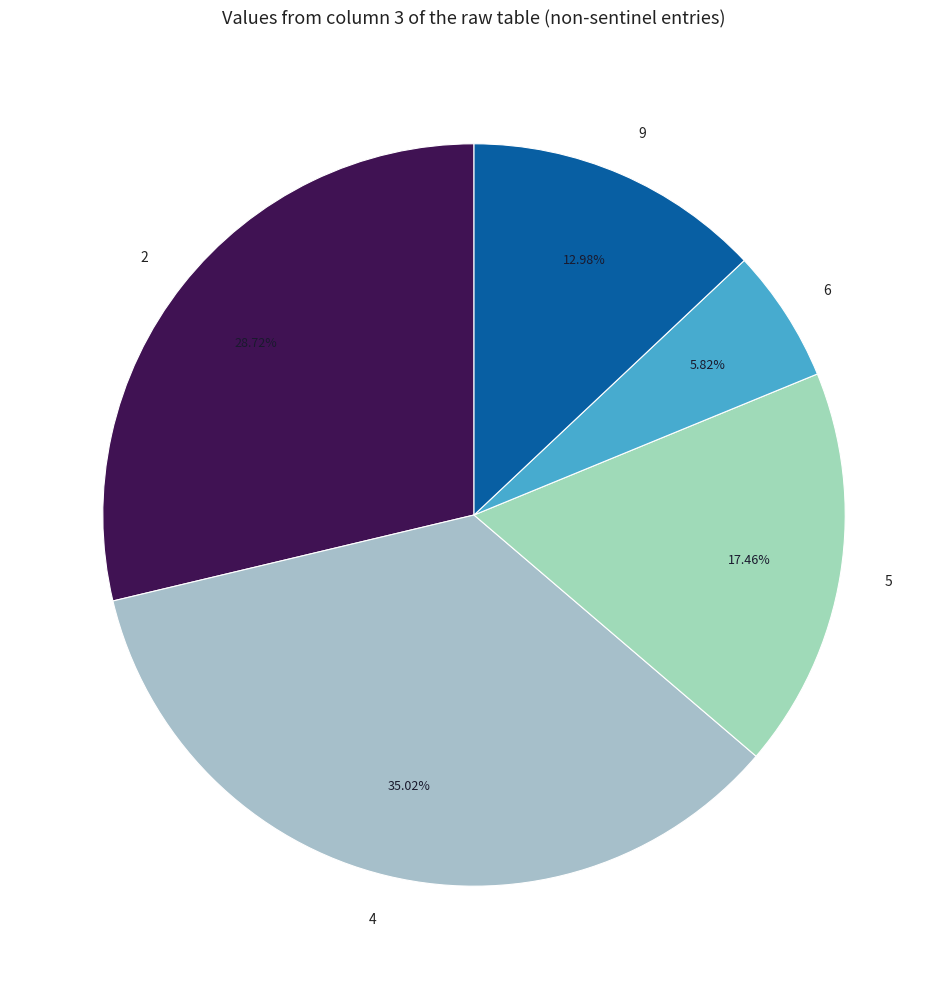

Is the sum of 2 and 4 greater than half?

Yes